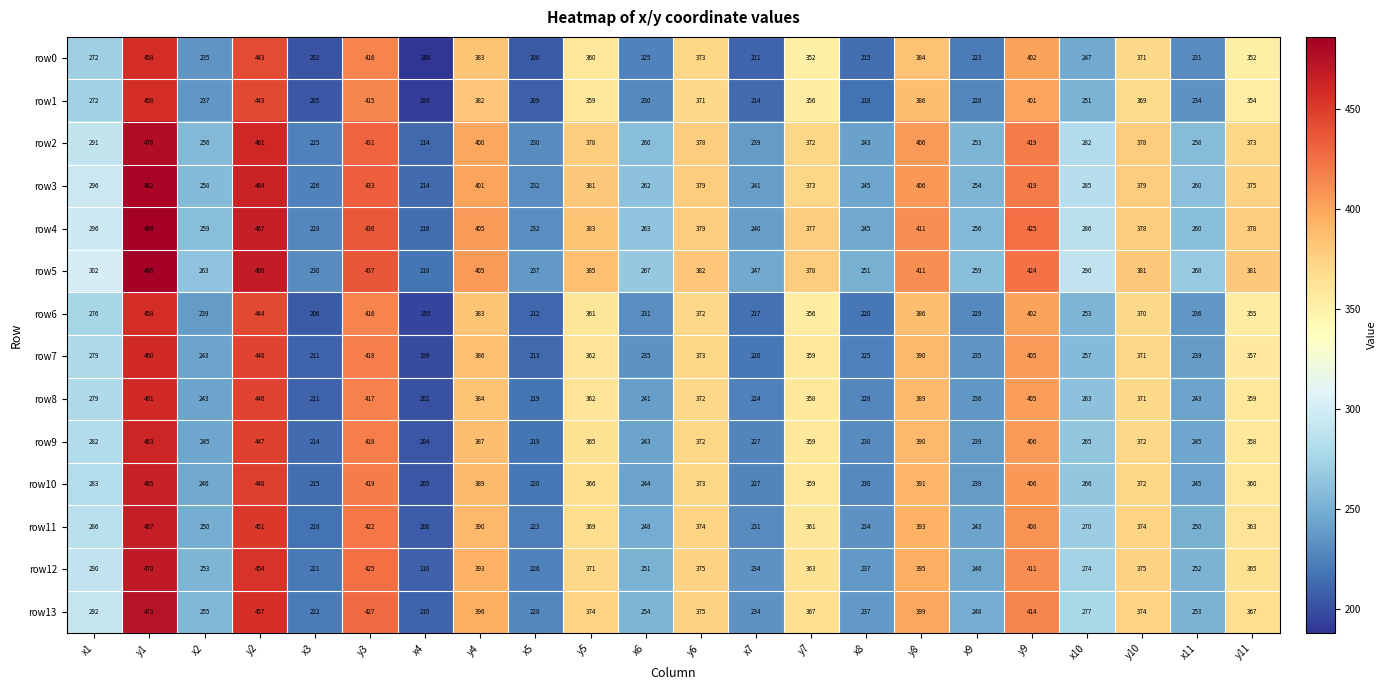

What is the smallest value displayed?

188